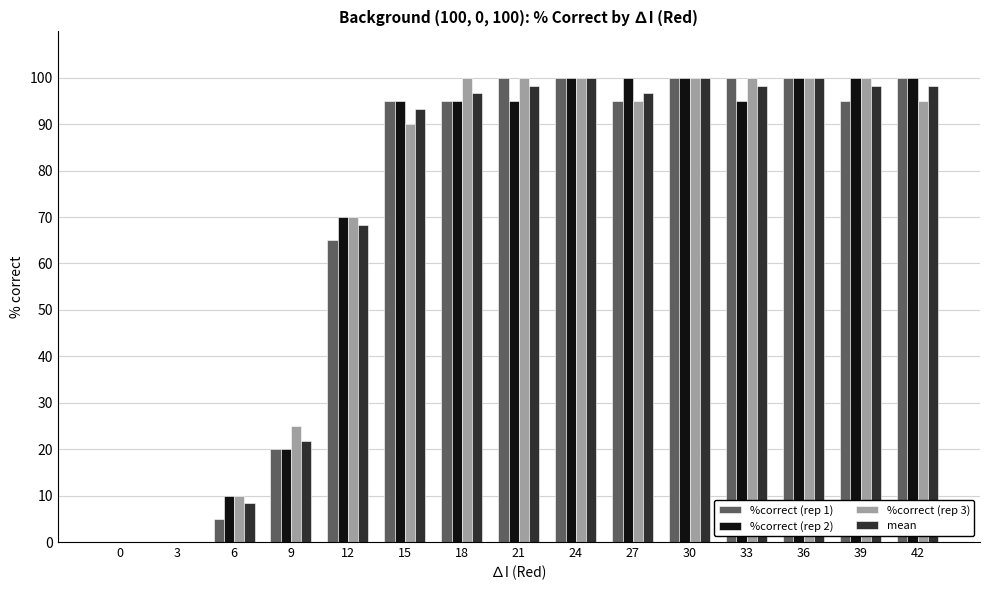

What is the difference between the %correct (rep 1) values at 24 and 15?

5.0